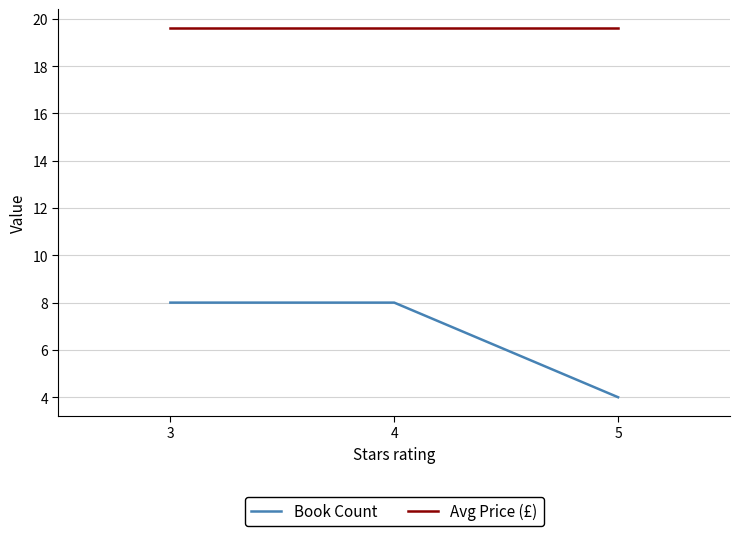

The Avg Price (£) series shows 19.6 at 5. True or false?

True